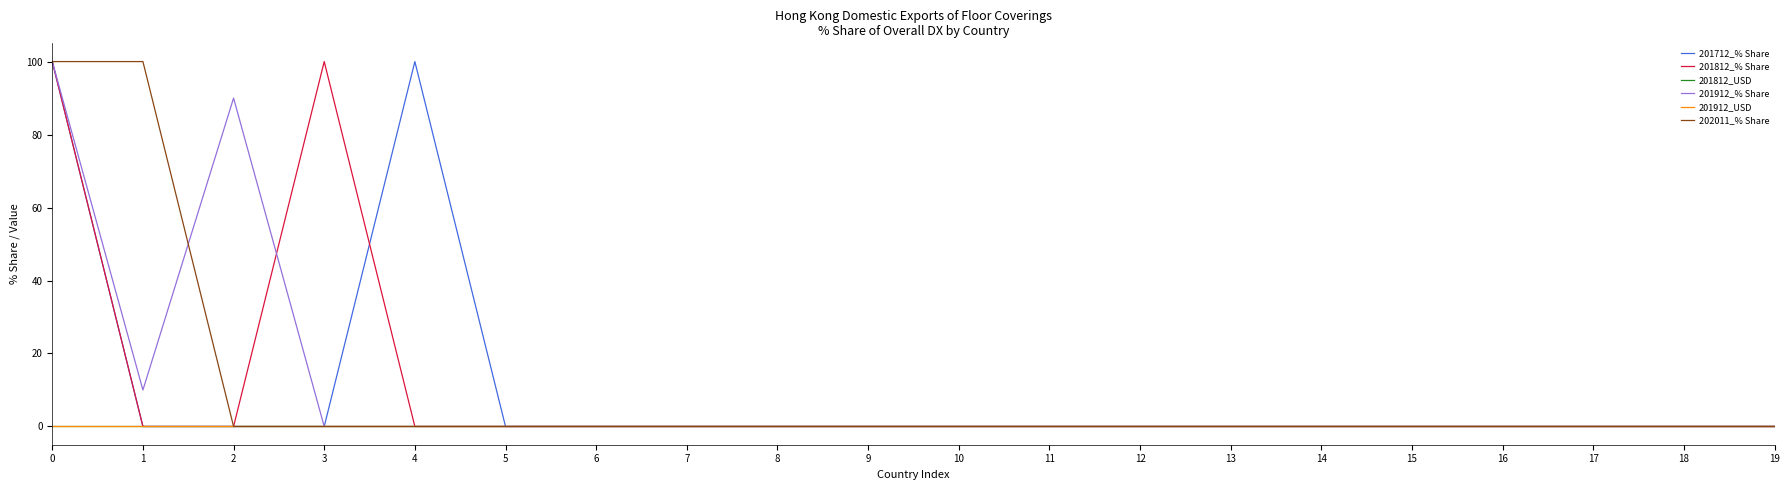

Reading left to right, what are all the values shown in this chart?

201712_% Share: 100	0	0	0	100	0	0	0	0	0	0	0	0	0	0	0	0	0	0	0
201812_% Share: 100	0	0	100	0	0	0	0	0	0	0	0	0	0	0	0	0	0	0	0
201812_USD: 0	0	0	0	0	0	0	0	0	0	0	0	0	0	0	0	0	0	0	0
201912_% Share: 100	10	90	0	0	0	0	0	0	0	0	0	0	0	0	0	0	0	0	0
201912_USD: 0	0	0	0	0	0	0	0	0	0	0	0	0	0	0	0	0	0	0	0
202011_% Share: 100	100	0	0	0	0	0	0	0	0	0	0	0	0	0	0	0	0	0	0